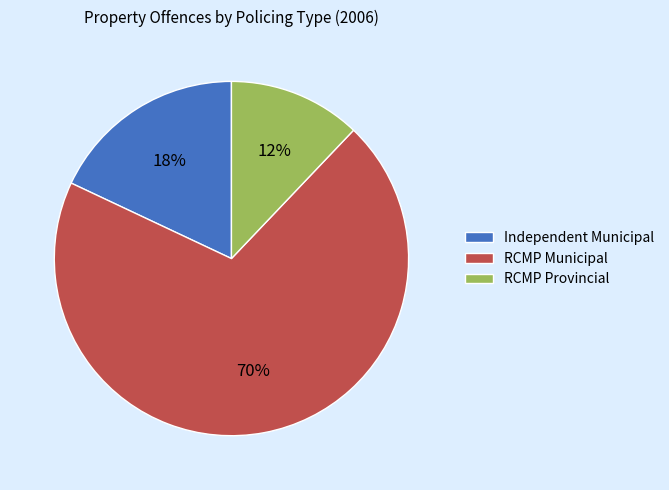

Between RCMP Provincial and RCMP Municipal, which is larger?

RCMP Municipal